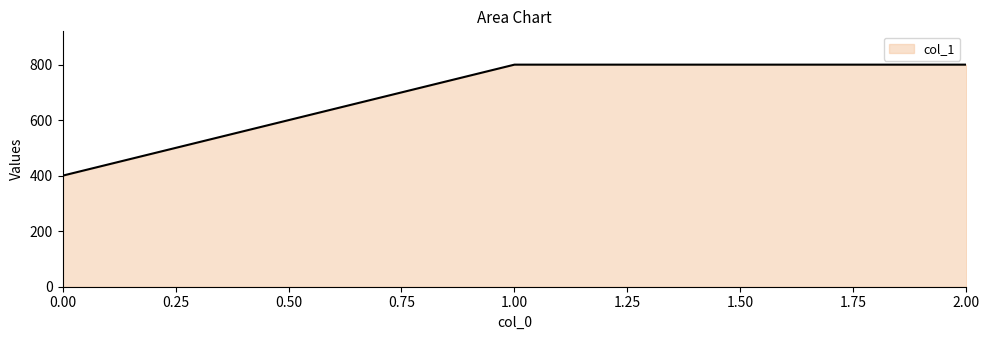

What is the smallest value displayed?

400